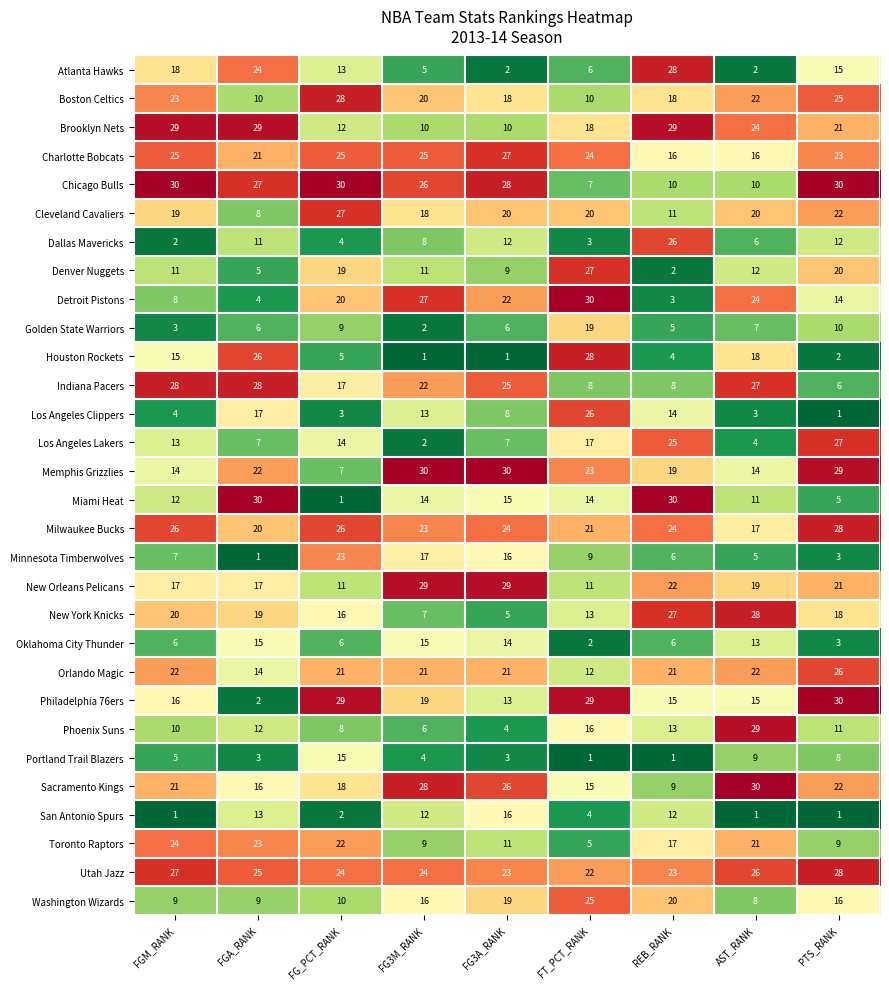

Which series has the largest range (max minus min)?

Miami Heat